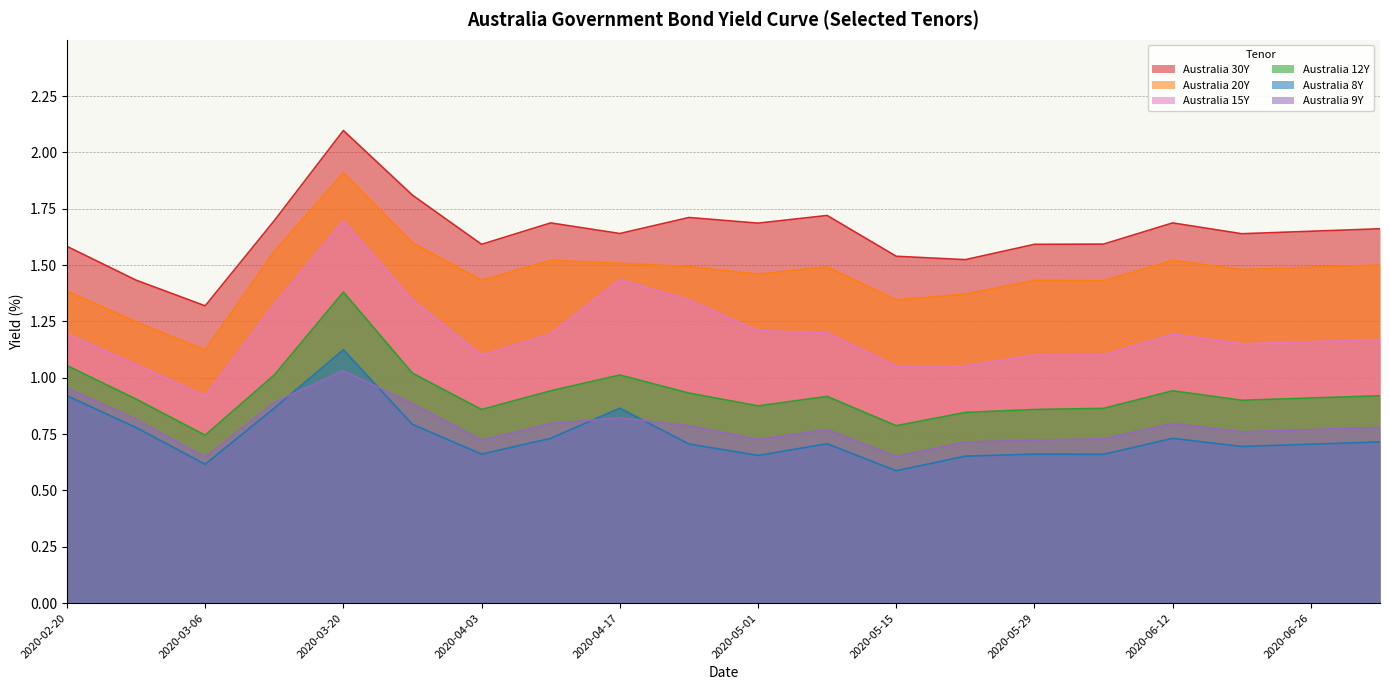

True or false: Australia 9Y and Australia 8Y intersect in this chart.

True